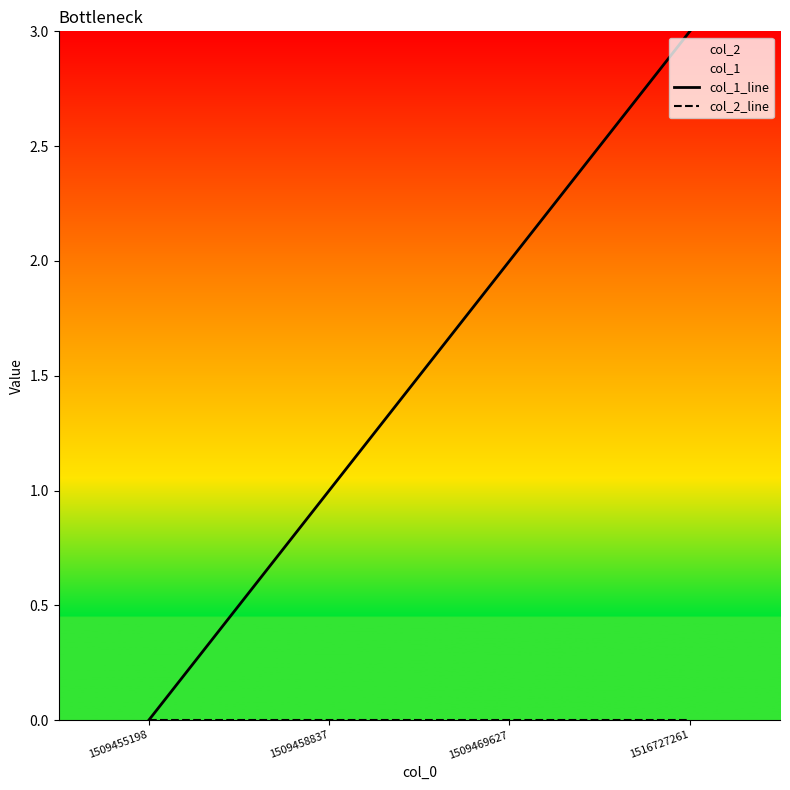

Where is col_2_line nearest to the value 0?

1509455198